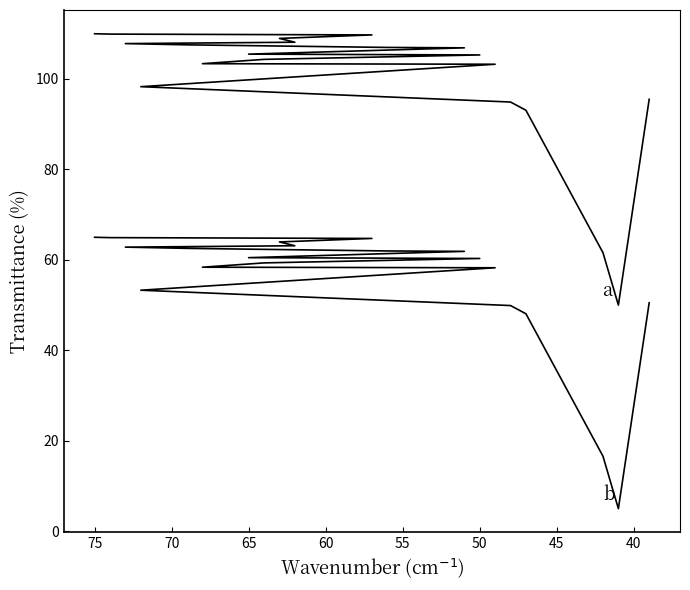

True or false: b has a value of 15.8 at 55.

False